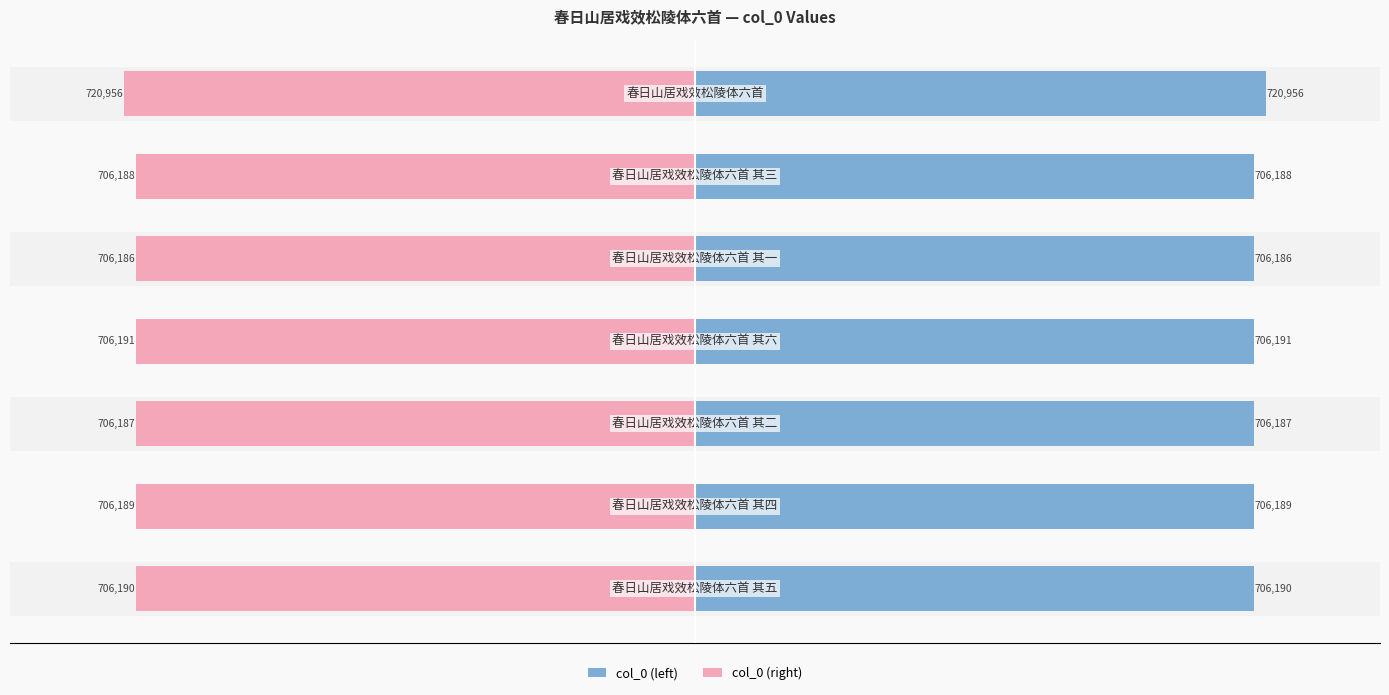

Reading right to left, transcribe all the data shown in this chart.

col_0 (left): 200000=720956	0=706188	−200000=706186	−400000=706191	−600000=706187	−800000=706189	−1000000=706190
col_0 (right): 200000=-720956	0=-706188	−200000=-706186	−400000=-706191	−600000=-706187	−800000=-706189	−1000000=-706190